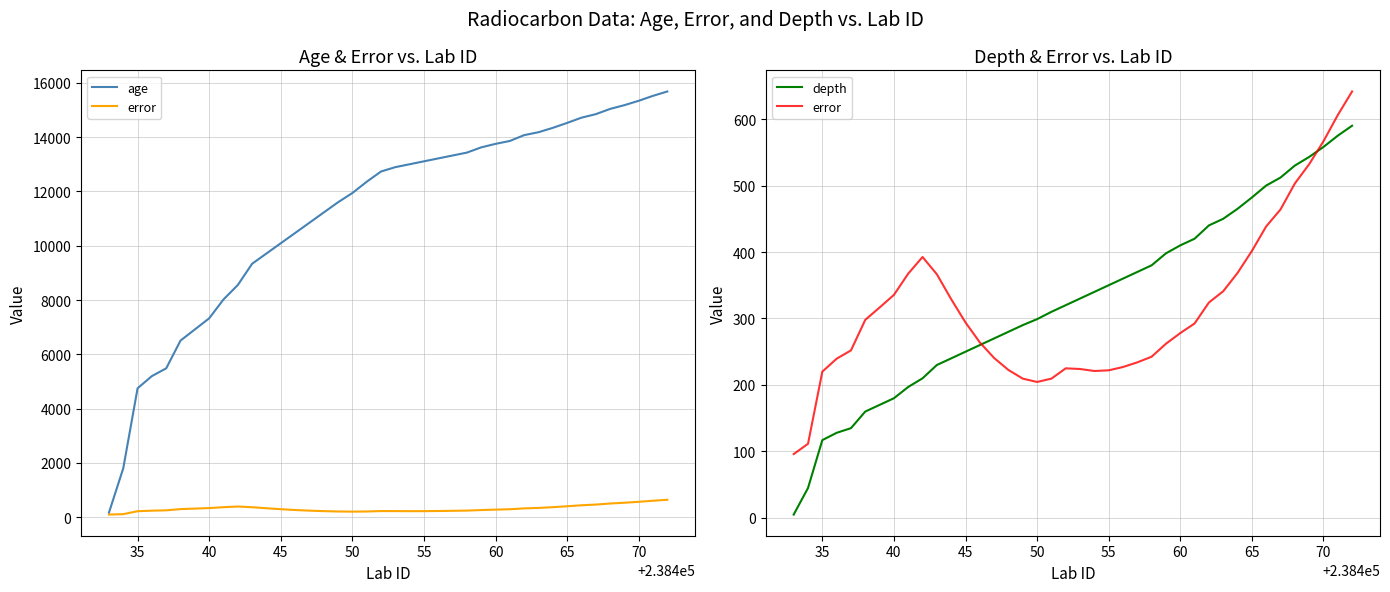

At how many categories does at least one series exceed 1599?

39